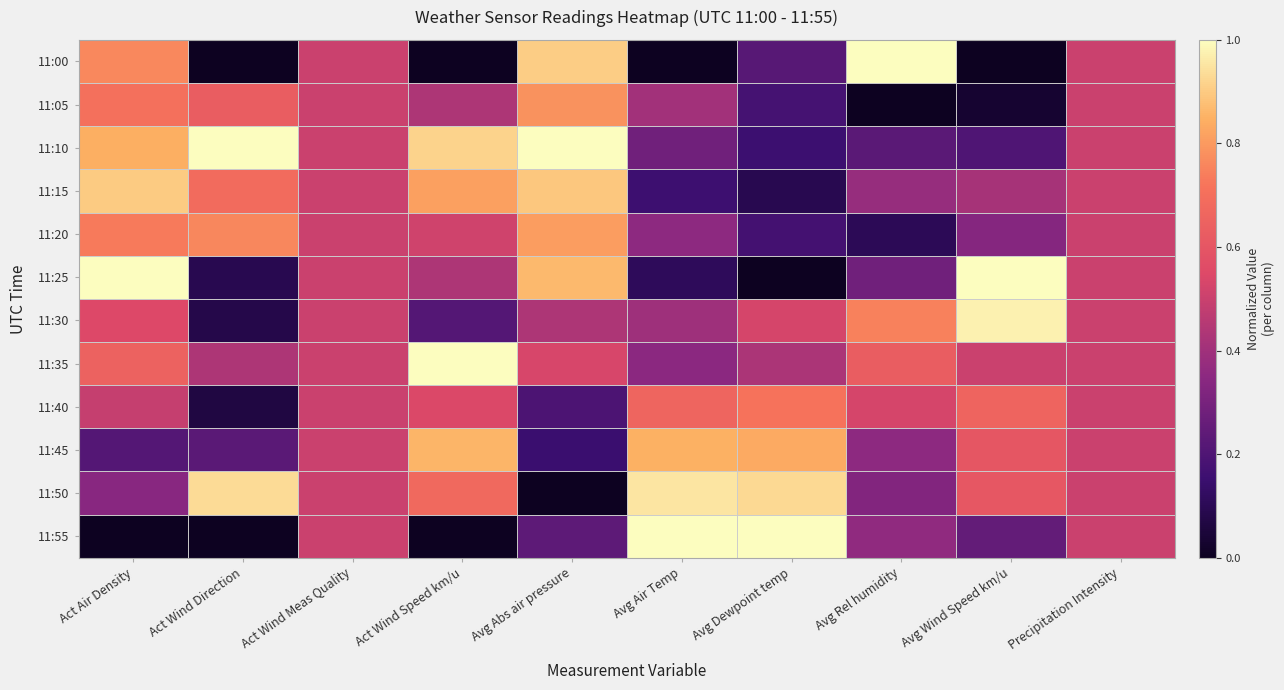

Reading left to right, transcribe all the data shown in this chart.

11:00: Act Air Density=0.8	Act Wind Direction=0.0	Act Wind Meas Quality=0.5	Act Wind Speed km/u=0.0	Avg Abs air pressure=0.9	Avg Air Temp=0.0	Avg Dewpoint temp=0.2	Avg Rel humidity=1.0	Avg Wind Speed km/u=0.0	Precipitation Intensity=0.5
11:05: Act Air Density=0.7	Act Wind Direction=0.6	Act Wind Meas Quality=0.5	Act Wind Speed km/u=0.4	Avg Abs air pressure=0.8	Avg Air Temp=0.4	Avg Dewpoint temp=0.2	Avg Rel humidity=0.0	Avg Wind Speed km/u=0.0	Precipitation Intensity=0.5
11:10: Act Air Density=0.8	Act Wind Direction=1.0	Act Wind Meas Quality=0.5	Act Wind Speed km/u=0.9	Avg Abs air pressure=1.0	Avg Air Temp=0.3	Avg Dewpoint temp=0.2	Avg Rel humidity=0.2	Avg Wind Speed km/u=0.2	Precipitation Intensity=0.5
11:15: Act Air Density=0.9	Act Wind Direction=0.7	Act Wind Meas Quality=0.5	Act Wind Speed km/u=0.8	Avg Abs air pressure=0.9	Avg Air Temp=0.2	Avg Dewpoint temp=0.1	Avg Rel humidity=0.4	Avg Wind Speed km/u=0.4	Precipitation Intensity=0.5
11:20: Act Air Density=0.7	Act Wind Direction=0.8	Act Wind Meas Quality=0.5	Act Wind Speed km/u=0.5	Avg Abs air pressure=0.8	Avg Air Temp=0.4	Avg Dewpoint temp=0.2	Avg Rel humidity=0.1	Avg Wind Speed km/u=0.3	Precipitation Intensity=0.5
11:25: Act Air Density=1.0	Act Wind Direction=0.1	Act Wind Meas Quality=0.5	Act Wind Speed km/u=0.4	Avg Abs air pressure=0.9	Avg Air Temp=0.1	Avg Dewpoint temp=0.0	Avg Rel humidity=0.3	Avg Wind Speed km/u=1.0	Precipitation Intensity=0.5
11:30: Act Air Density=0.6	Act Wind Direction=0.1	Act Wind Meas Quality=0.5	Act Wind Speed km/u=0.2	Avg Abs air pressure=0.4	Avg Air Temp=0.4	Avg Dewpoint temp=0.5	Avg Rel humidity=0.7	Avg Wind Speed km/u=1.0	Precipitation Intensity=0.5
11:35: Act Air Density=0.6	Act Wind Direction=0.4	Act Wind Meas Quality=0.5	Act Wind Speed km/u=1.0	Avg Abs air pressure=0.5	Avg Air Temp=0.4	Avg Dewpoint temp=0.4	Avg Rel humidity=0.6	Avg Wind Speed km/u=0.5	Precipitation Intensity=0.5
11:40: Act Air Density=0.5	Act Wind Direction=0.1	Act Wind Meas Quality=0.5	Act Wind Speed km/u=0.5	Avg Abs air pressure=0.2	Avg Air Temp=0.7	Avg Dewpoint temp=0.7	Avg Rel humidity=0.5	Avg Wind Speed km/u=0.7	Precipitation Intensity=0.5
11:45: Act Air Density=0.2	Act Wind Direction=0.2	Act Wind Meas Quality=0.5	Act Wind Speed km/u=0.9	Avg Abs air pressure=0.1	Avg Air Temp=0.8	Avg Dewpoint temp=0.8	Avg Rel humidity=0.4	Avg Wind Speed km/u=0.6	Precipitation Intensity=0.5
11:50: Act Air Density=0.3	Act Wind Direction=0.9	Act Wind Meas Quality=0.5	Act Wind Speed km/u=0.7	Avg Abs air pressure=0.0	Avg Air Temp=1.0	Avg Dewpoint temp=0.9	Avg Rel humidity=0.3	Avg Wind Speed km/u=0.6	Precipitation Intensity=0.5
11:55: Act Air Density=0.0	Act Wind Direction=0.0	Act Wind Meas Quality=0.5	Act Wind Speed km/u=0.0	Avg Abs air pressure=0.2	Avg Air Temp=1.0	Avg Dewpoint temp=1.0	Avg Rel humidity=0.4	Avg Wind Speed km/u=0.3	Precipitation Intensity=0.5